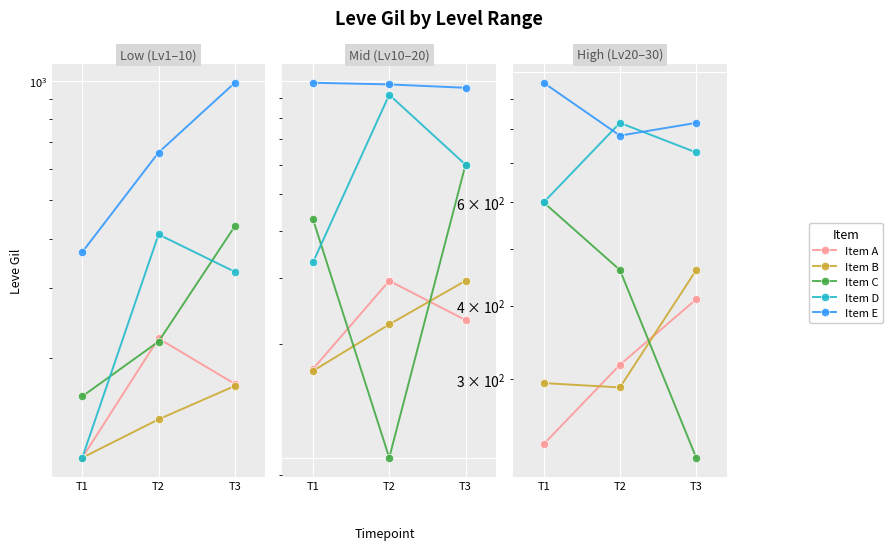

What is the spread (max minus min) of values at T2?

530